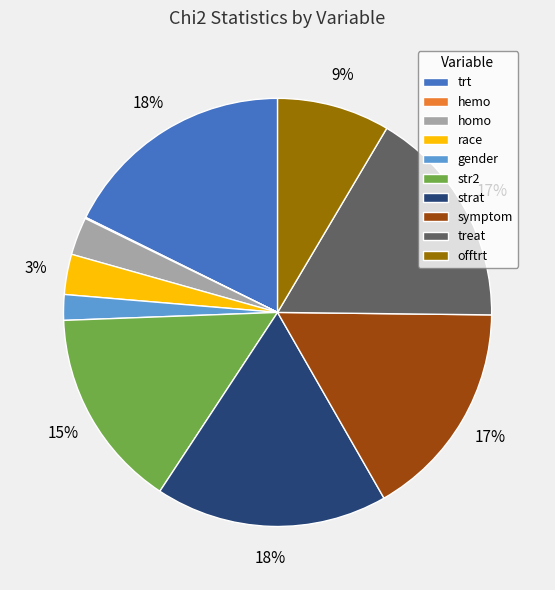

Is it true that trt is 27% of the pie?

False